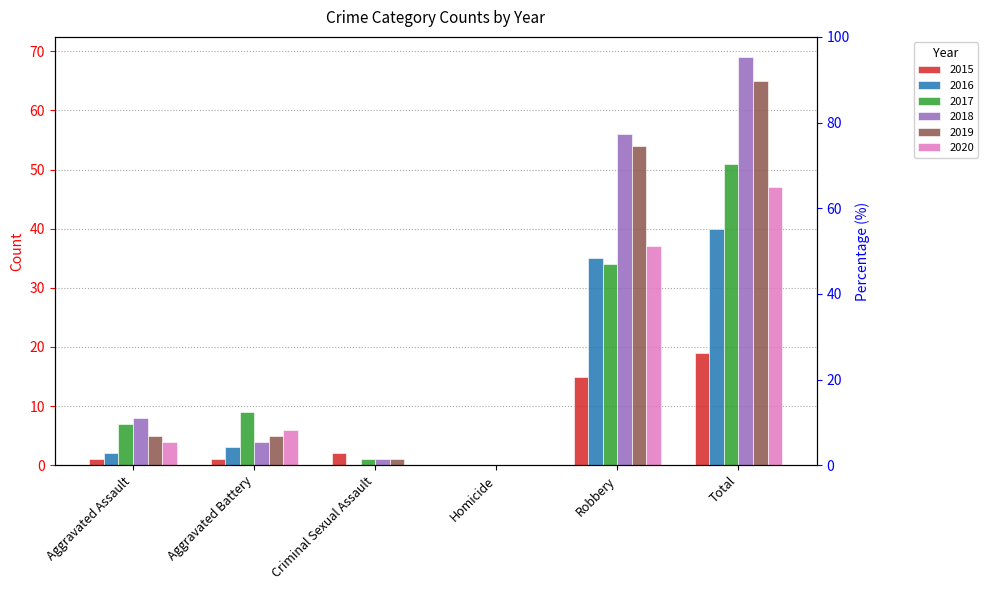

How many groups of bars are there?

6